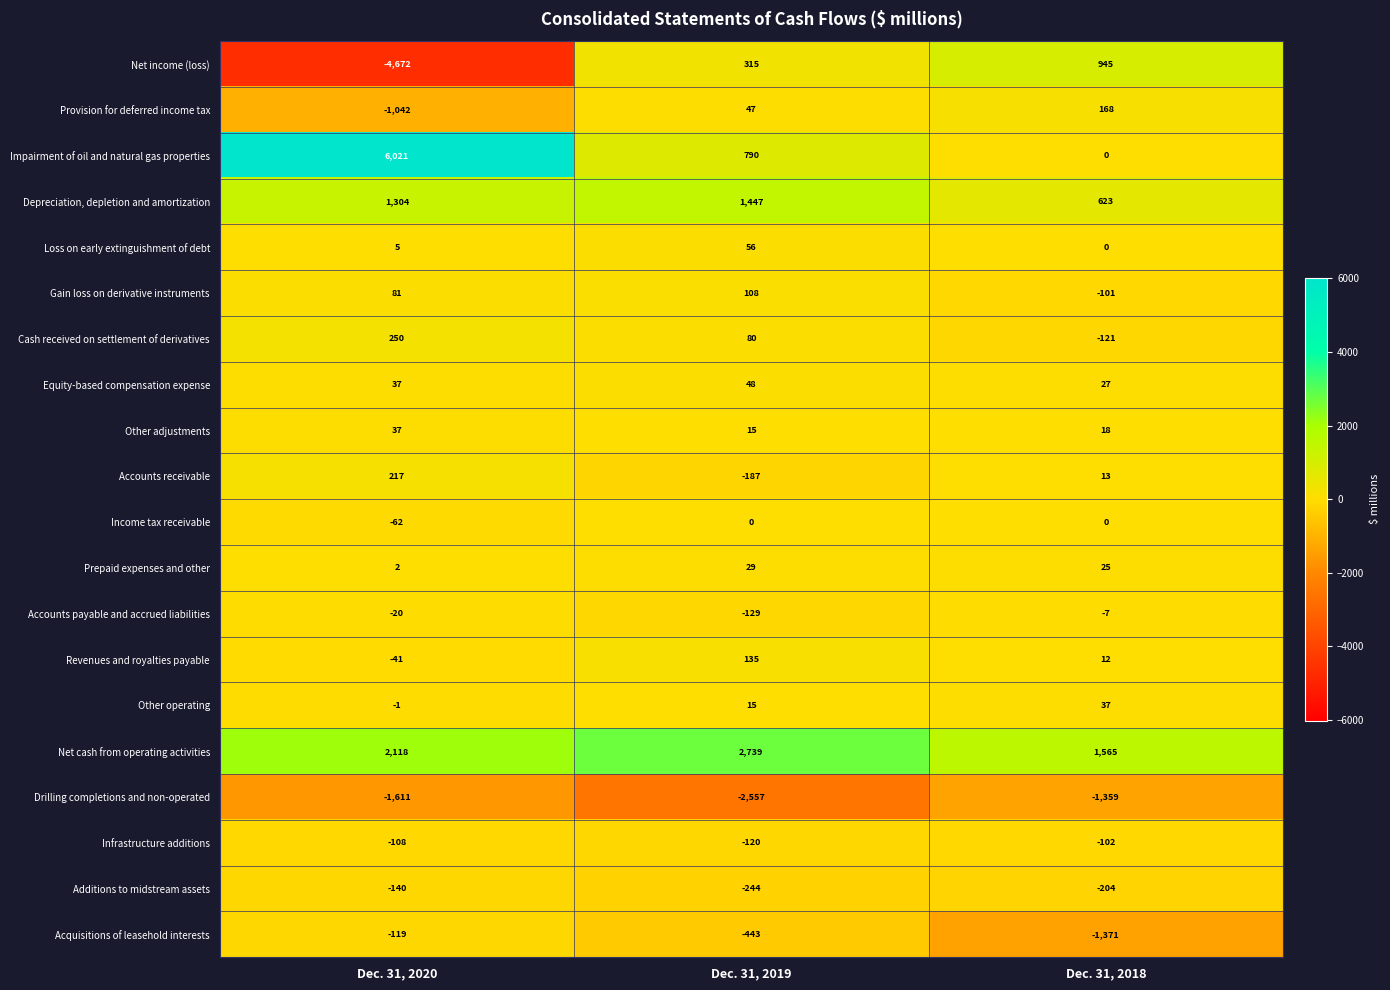

What is the smallest value displayed?

-4672